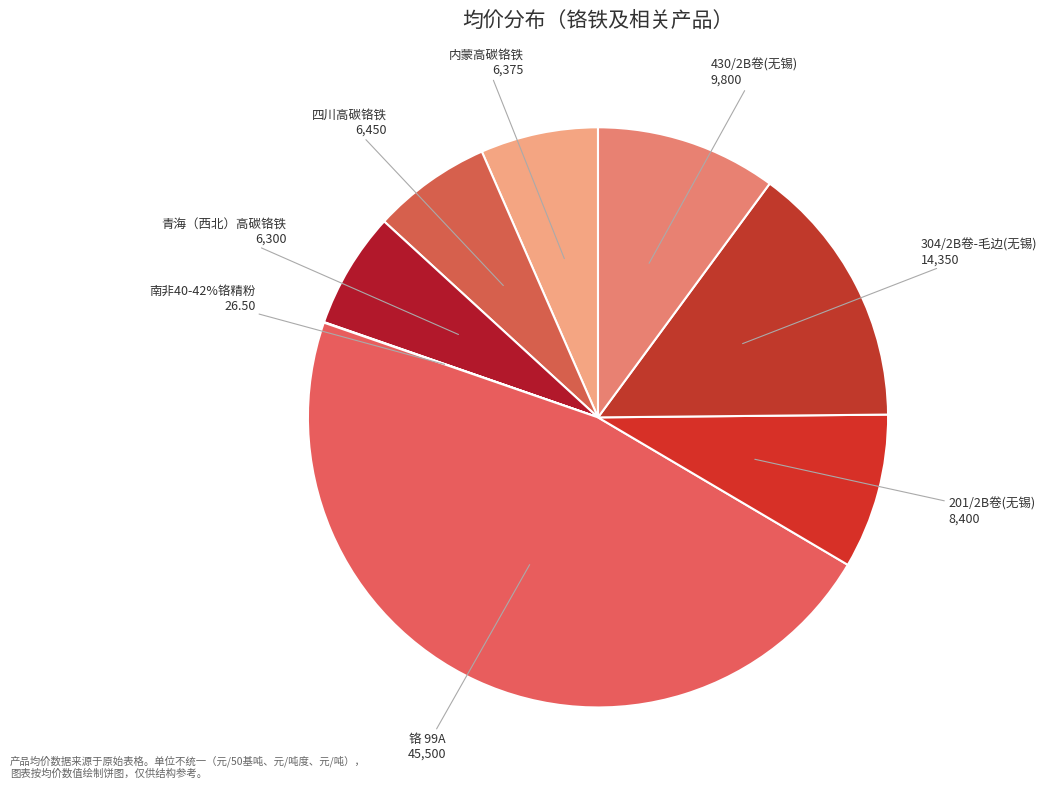

To the nearest percent, what is the difference between the largest and smallest slice percentages?

47%